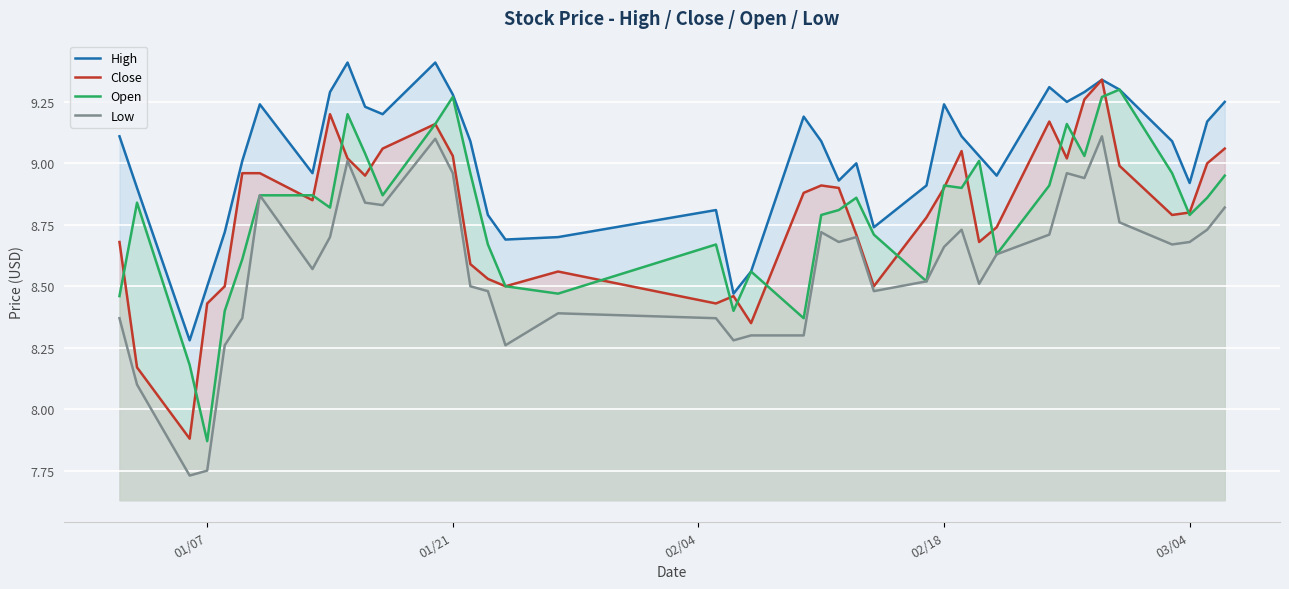

True or false: Close has a value of 8.9 at 02/18.

True